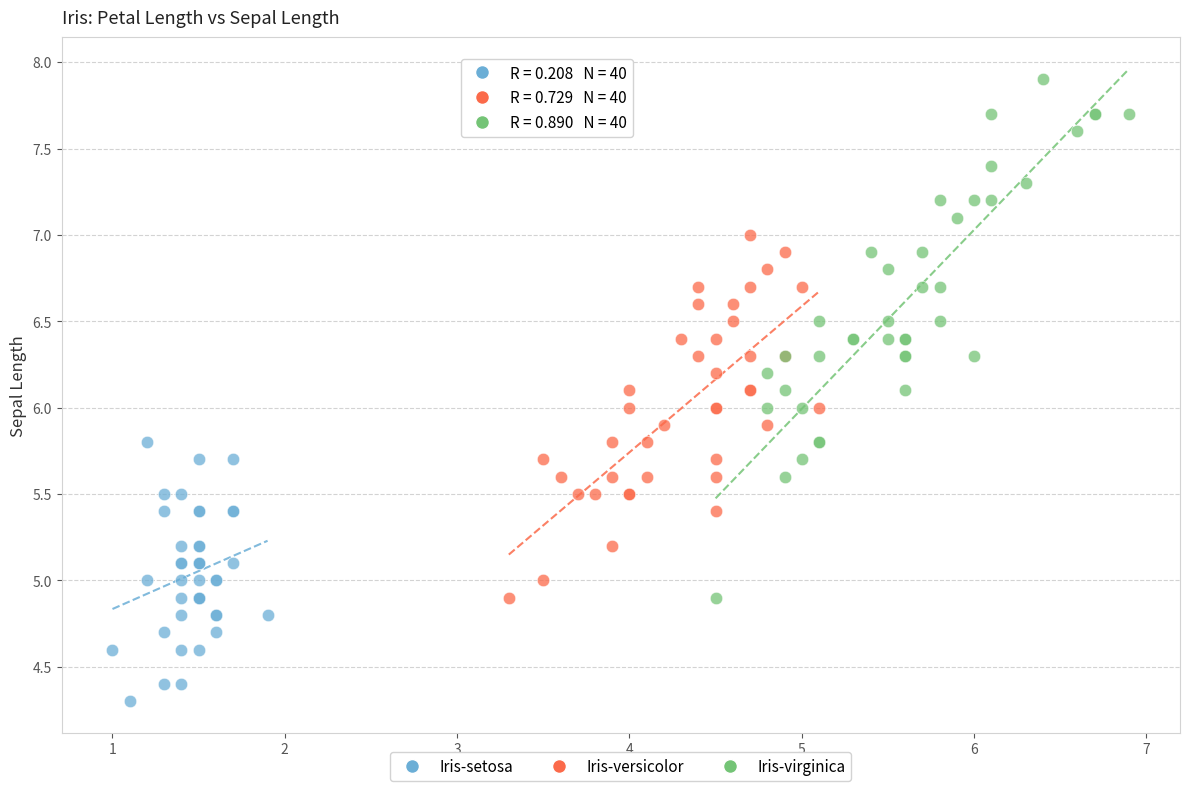

Which series has the widest spread of Y values?

Iris-virginica